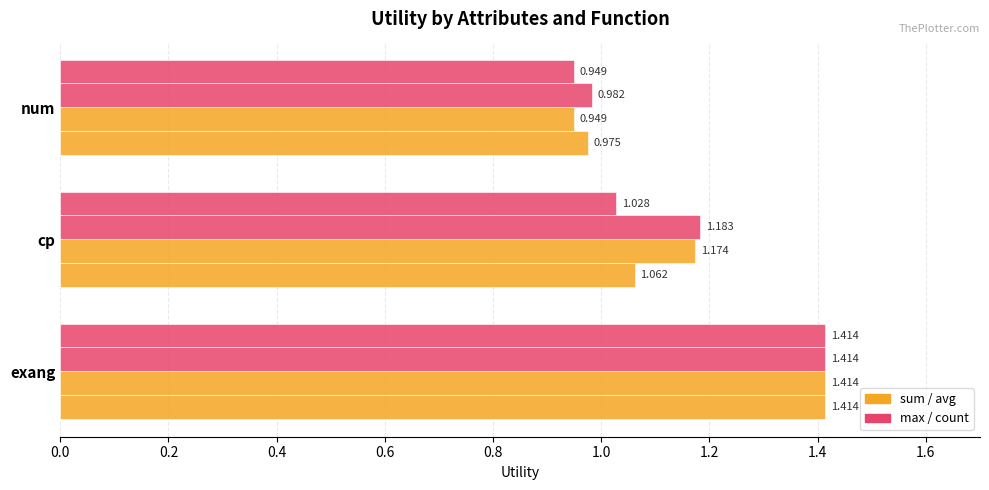

How many series are shown in this chart?

4